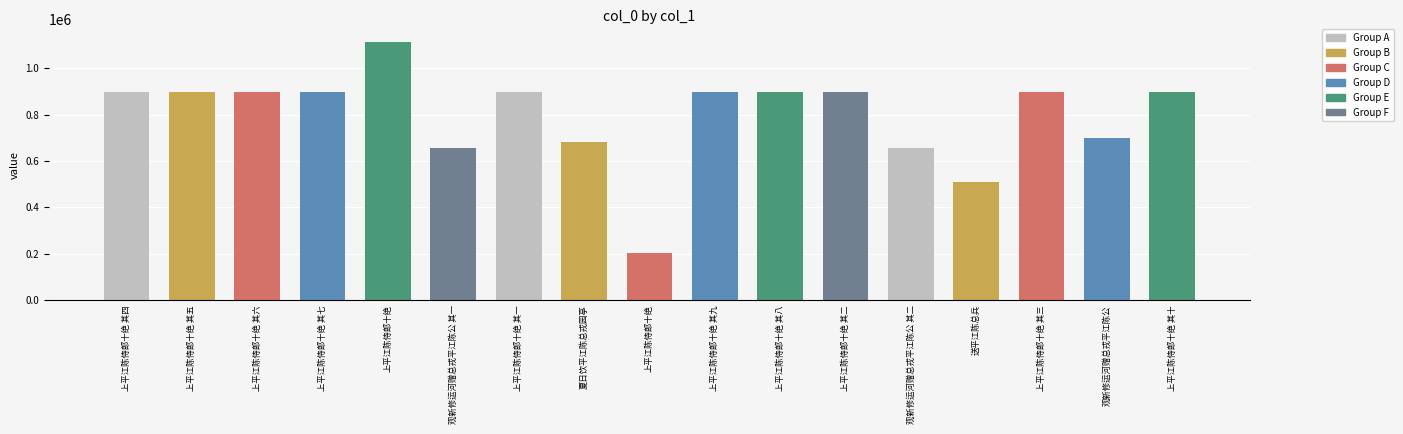

How many categories are shown in the chart?

17